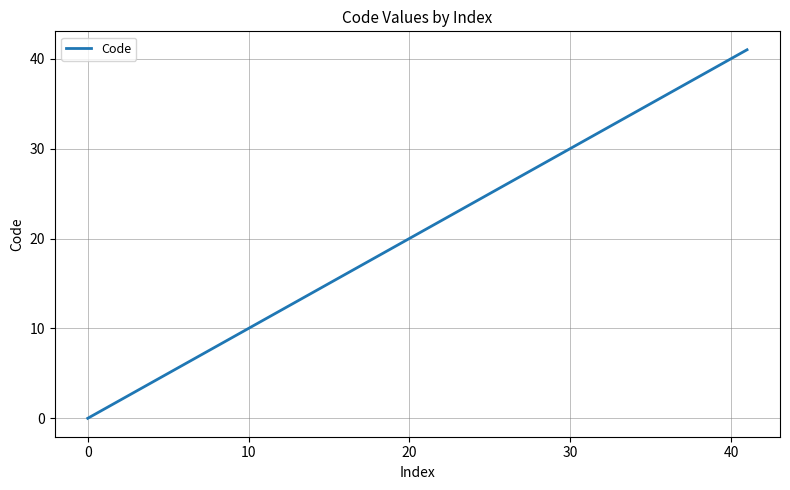

What is the greatest value displayed?

41